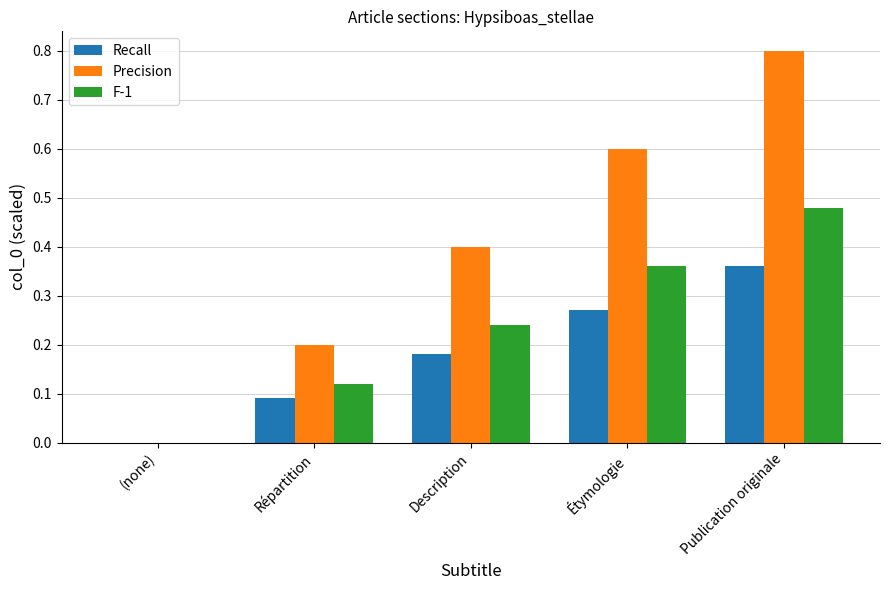

Is the value of F-1 at Description greater than the value of Recall at Publication originale?

No